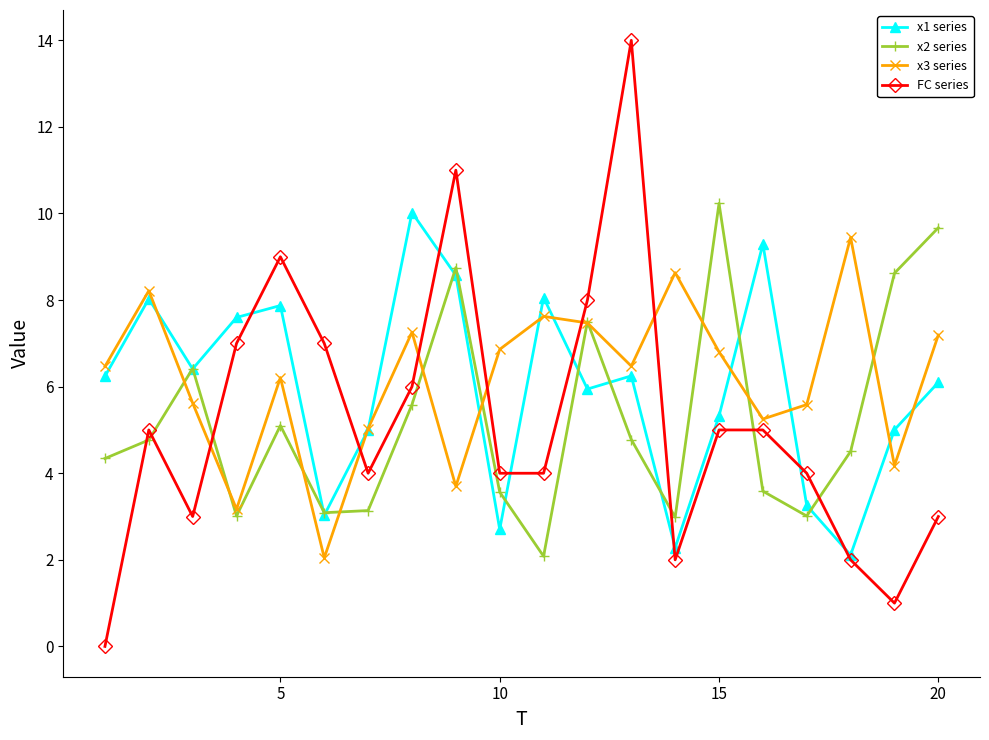

What are all the series names shown in the legend?

x1 series, x2 series, x3 series, FC series